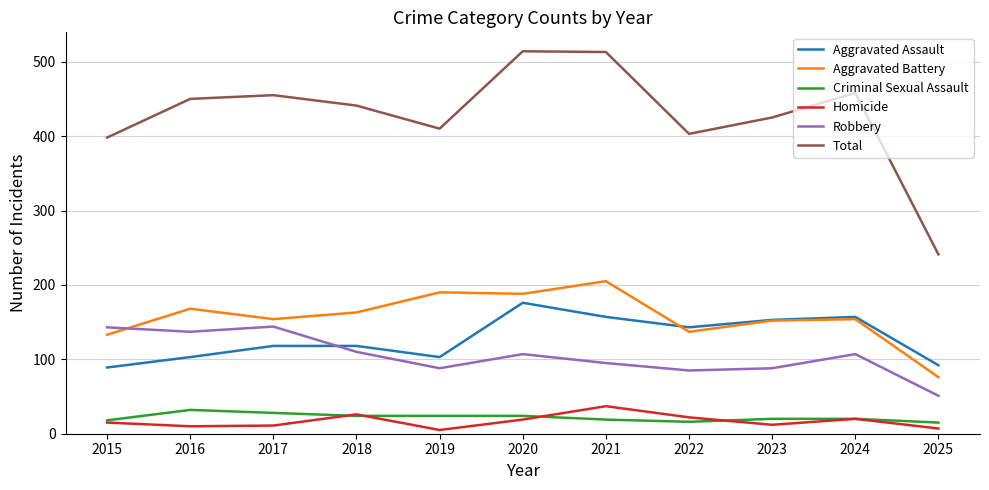

What is the minimum value shown in the chart?

5